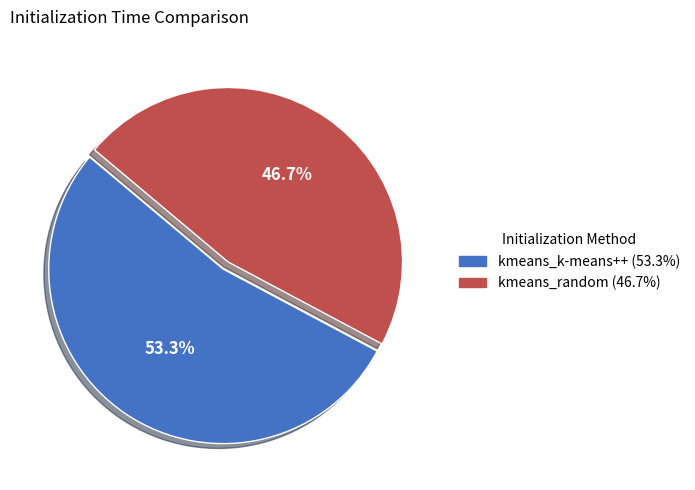

To the nearest percent, what portion does kmeans_k-means++ represent?

53%